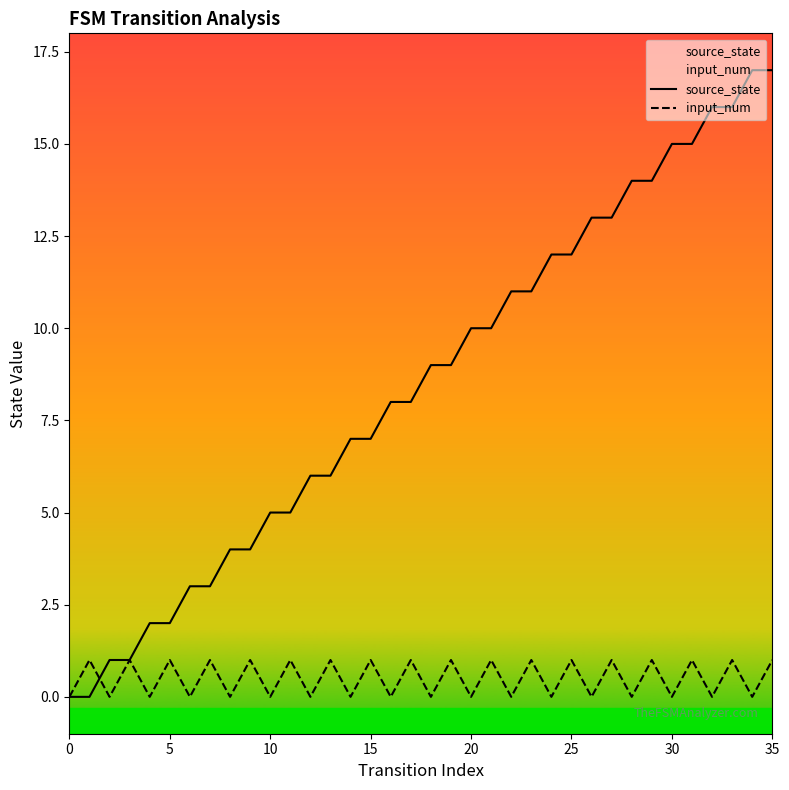

Reading left to right, list all the values displayed in this chart.

source_state: 0	0	1	1	2	2	3	3	4	4	5	5	6	6	7	7	8	8	9	9	10	10	11	11	12	12	13	13	14	14	15	15	16	16	17	17
input_num: 0	1	0	1	0	1	0	1	0	1	0	1	0	1	0	1	0	1	0	1	0	1	0	1	0	1	0	1	0	1	0	1	0	1	0	1